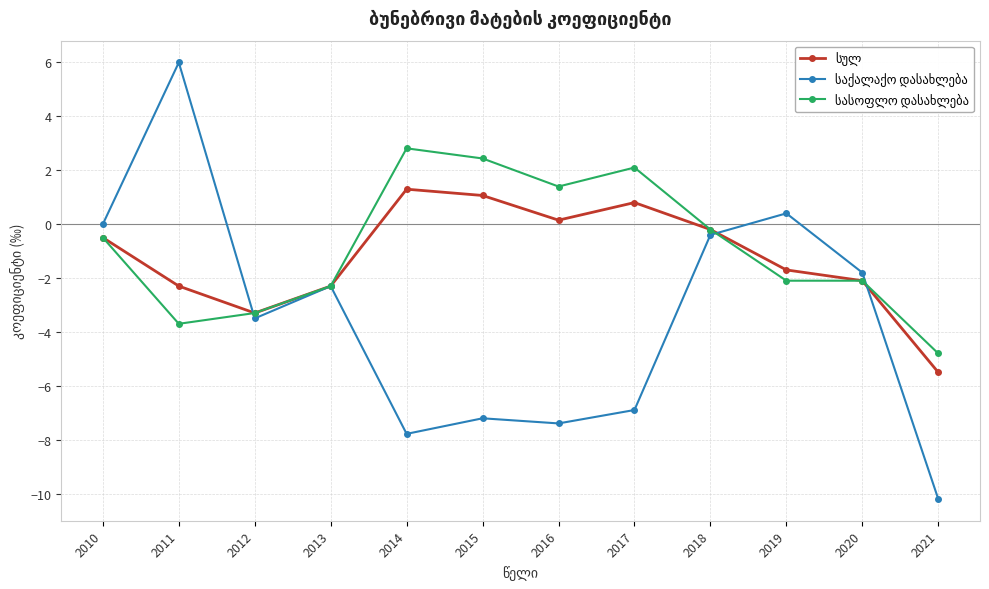

Which label corresponds to the largest value in the chart?

2011